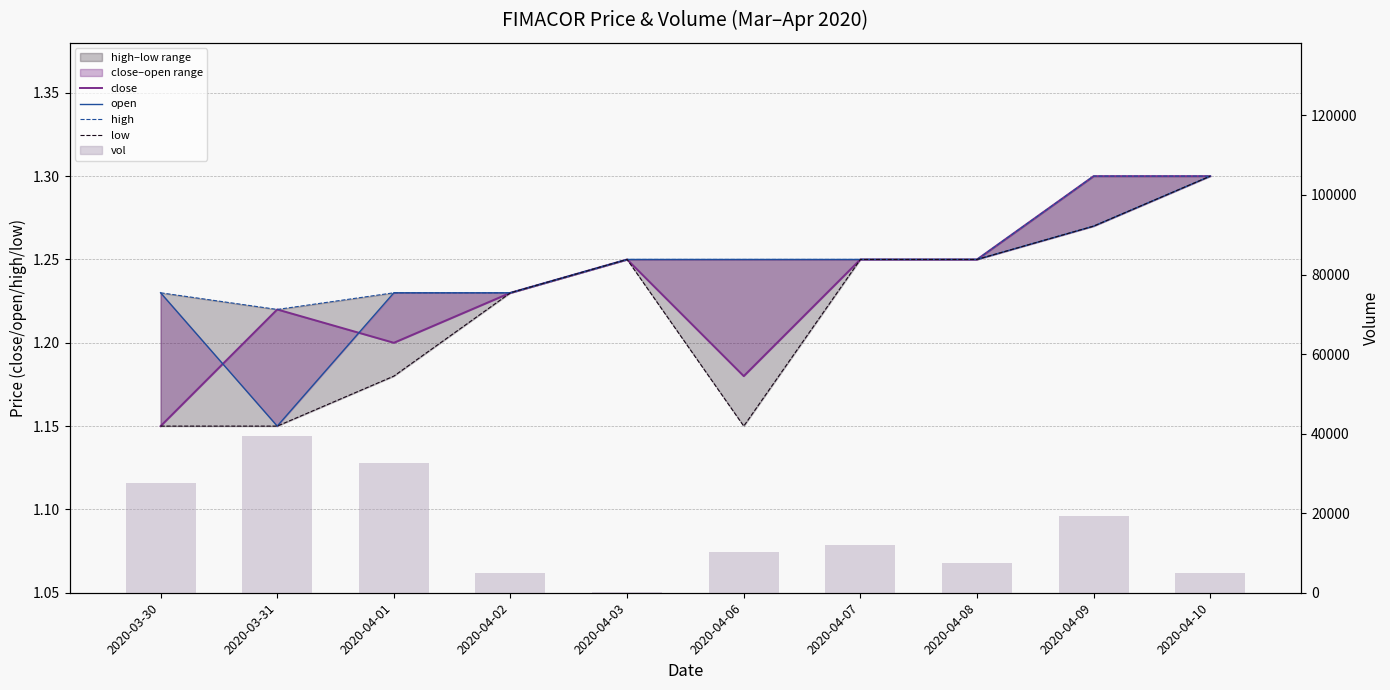

What is the label of the 2nd bar from the right?

2020-04-09